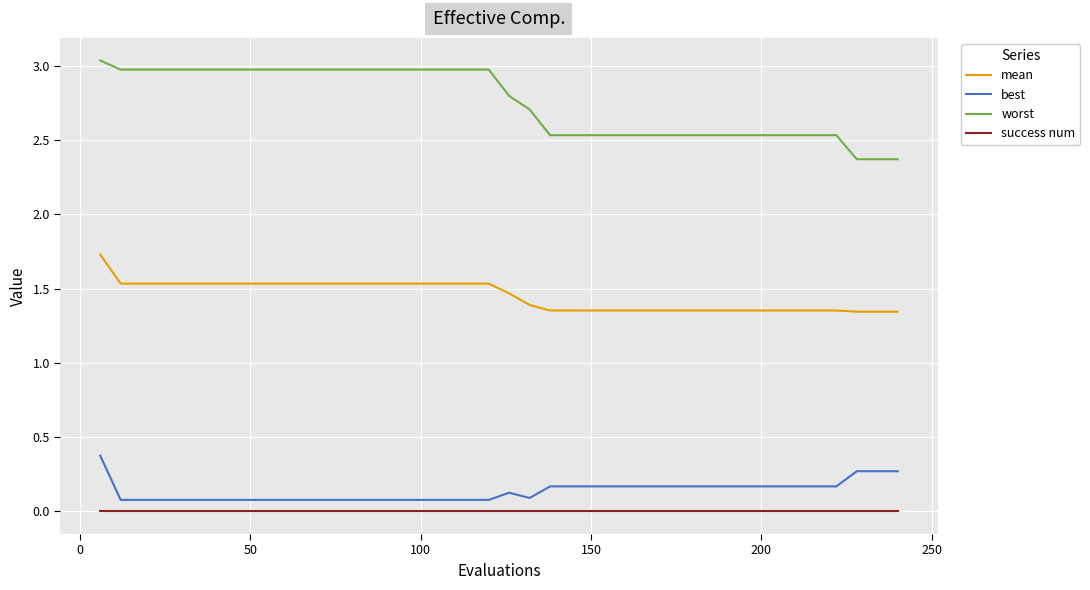

Which series has the largest total across all categories?

worst